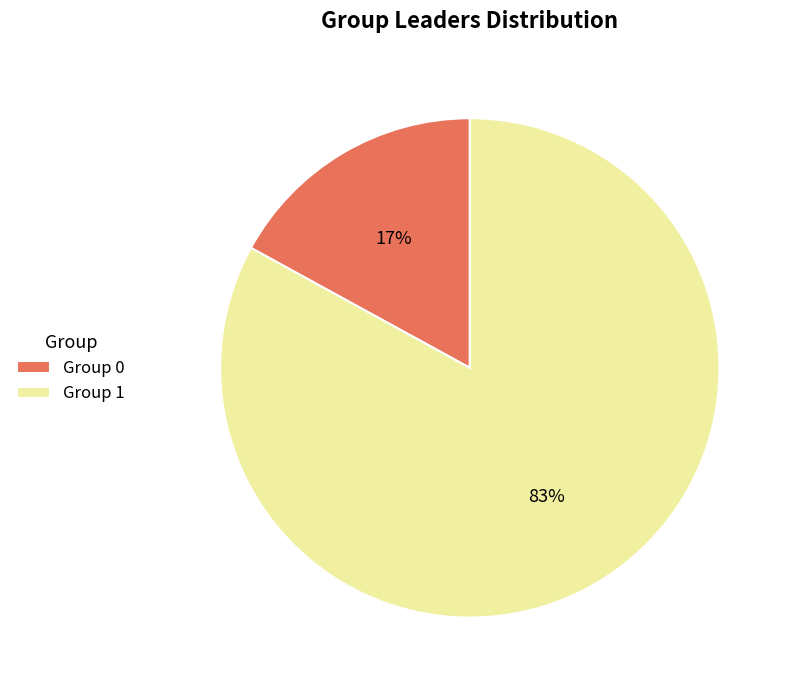

Which category accounts for the majority?

Group 1